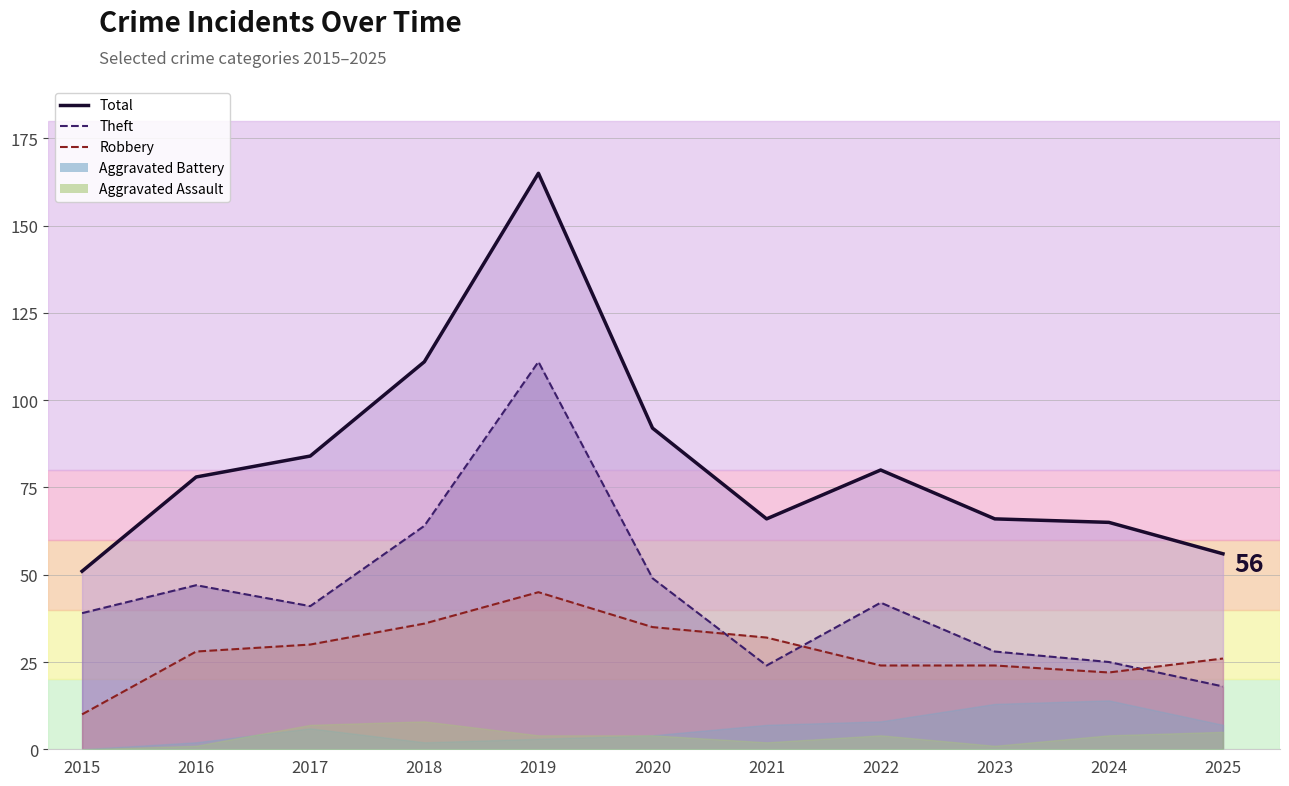

List the labels in order of Theft value, largest first.

2019, 2018, 2020, 2016, 2022, 2017, 2015, 2023, 2024, 2021, 2025